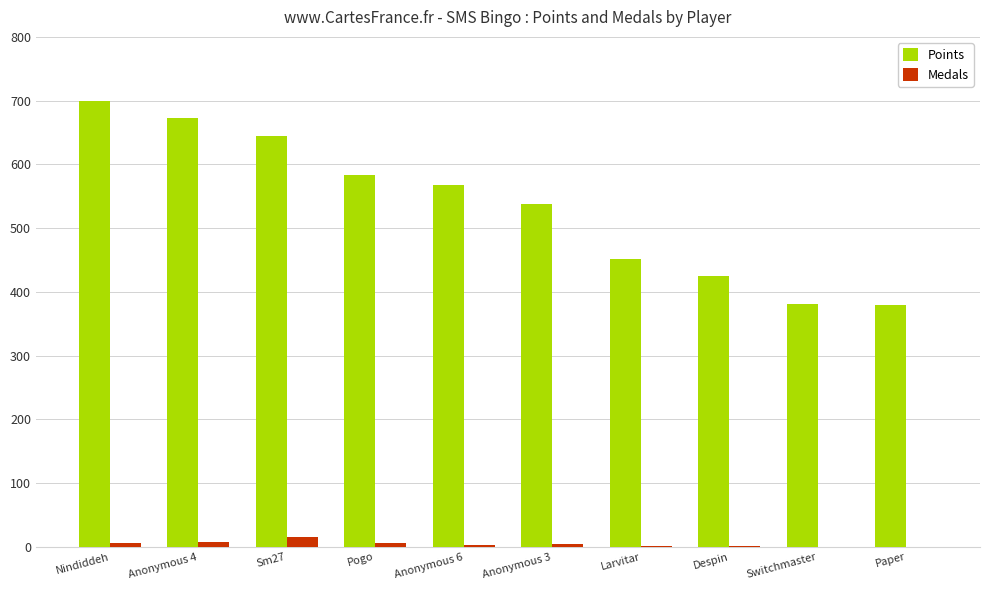

Which series changed the most between Anonymous 4 and Despin?

Points